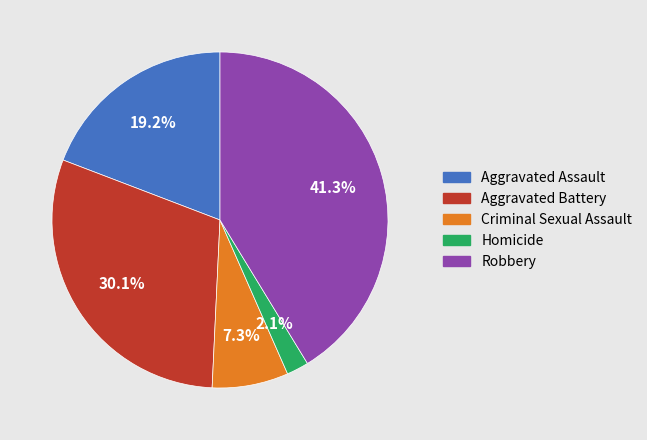

Which slice is the largest?

Robbery